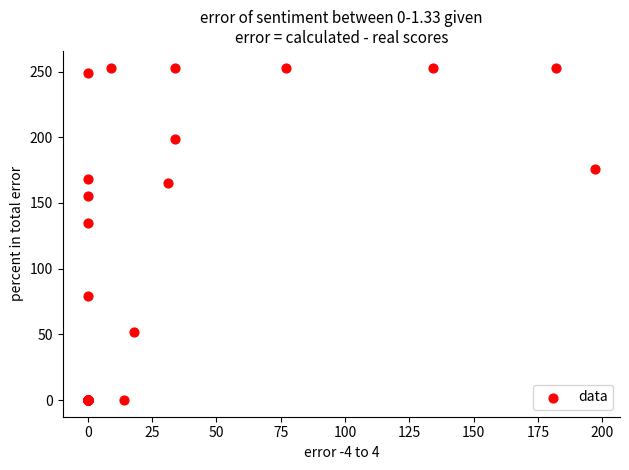

What Y value in the scatter plot is closest to 126?

135